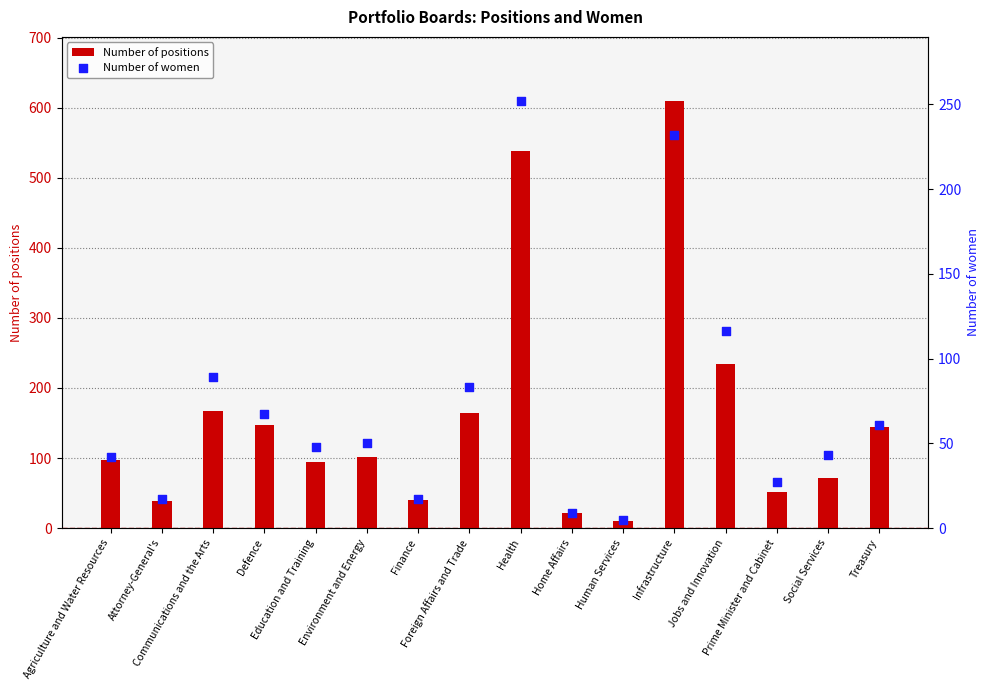

What is the total value across all series at Social Services?

114